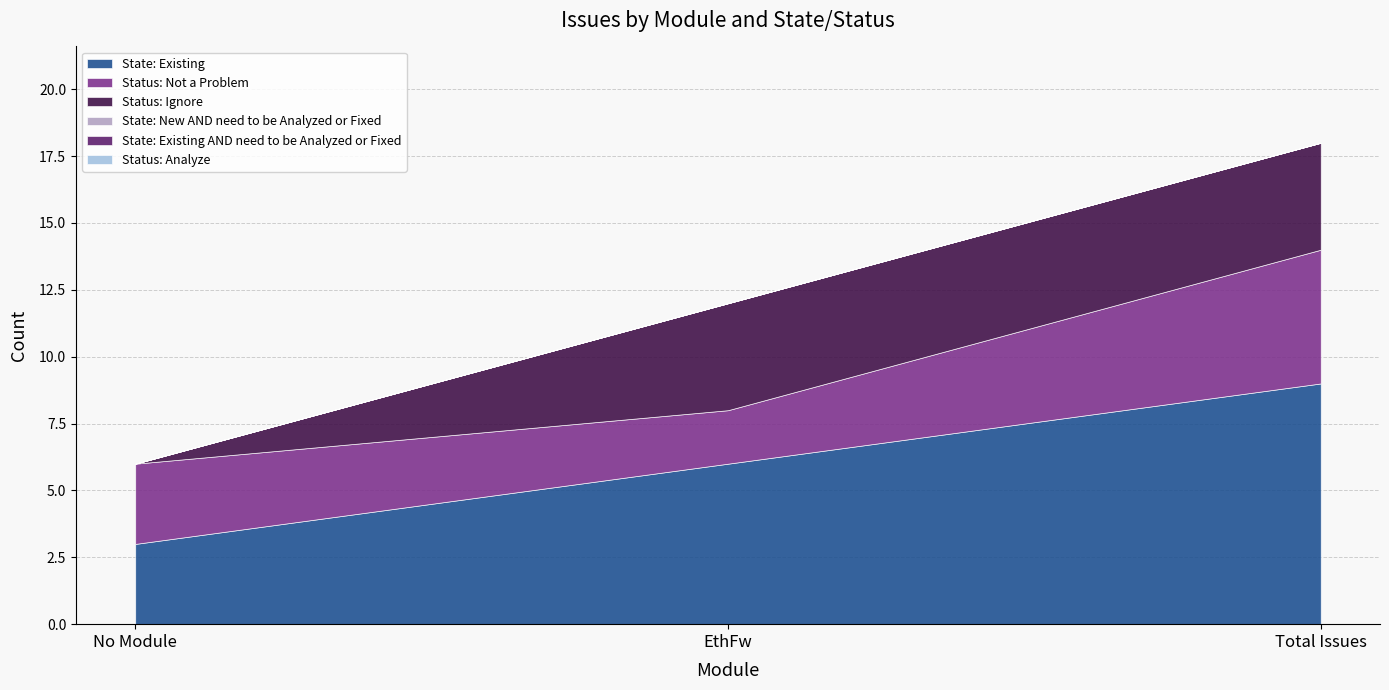

Which series changed the most between EthFw and Total Issues?

State: Existing